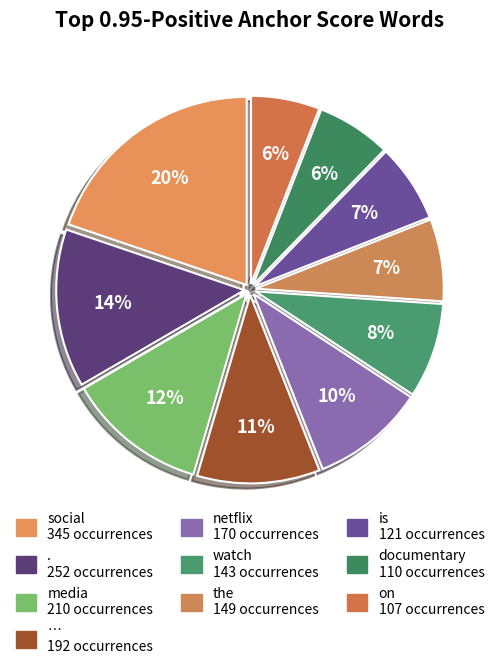

Count the number of slices in the pie.

10